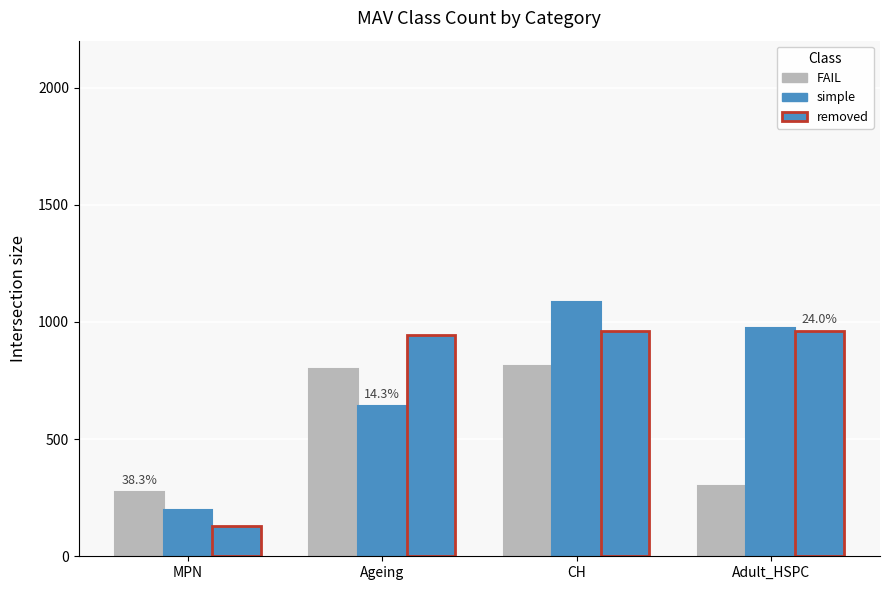

What is the label of the 4th bar from the left?

Adult_HSPC